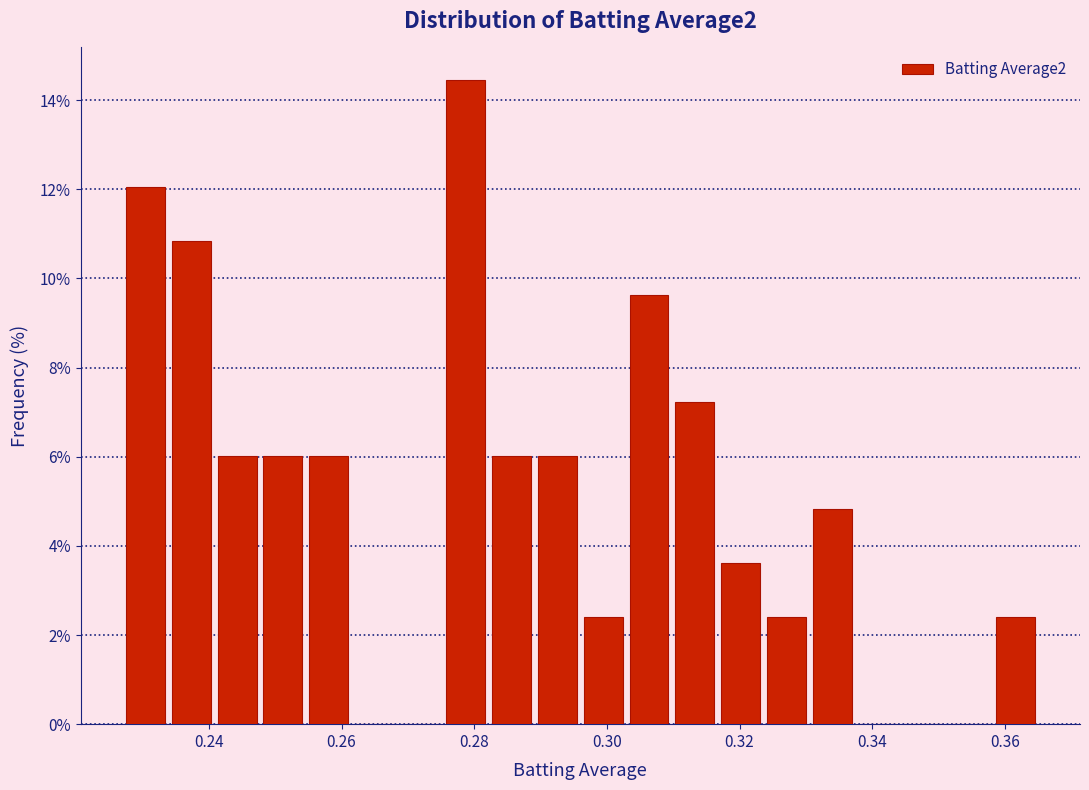

Read against the x-axis, roughly where is the centre of the tallest bar?

0.278